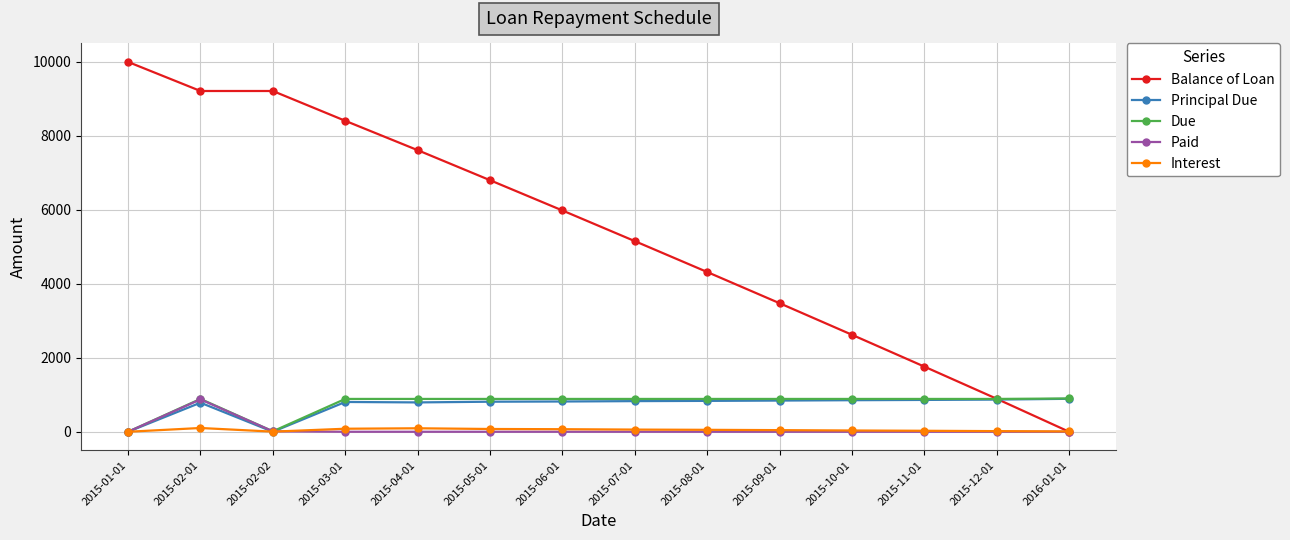

At which category does Principal Due reach its first local peak?

2015-02-01